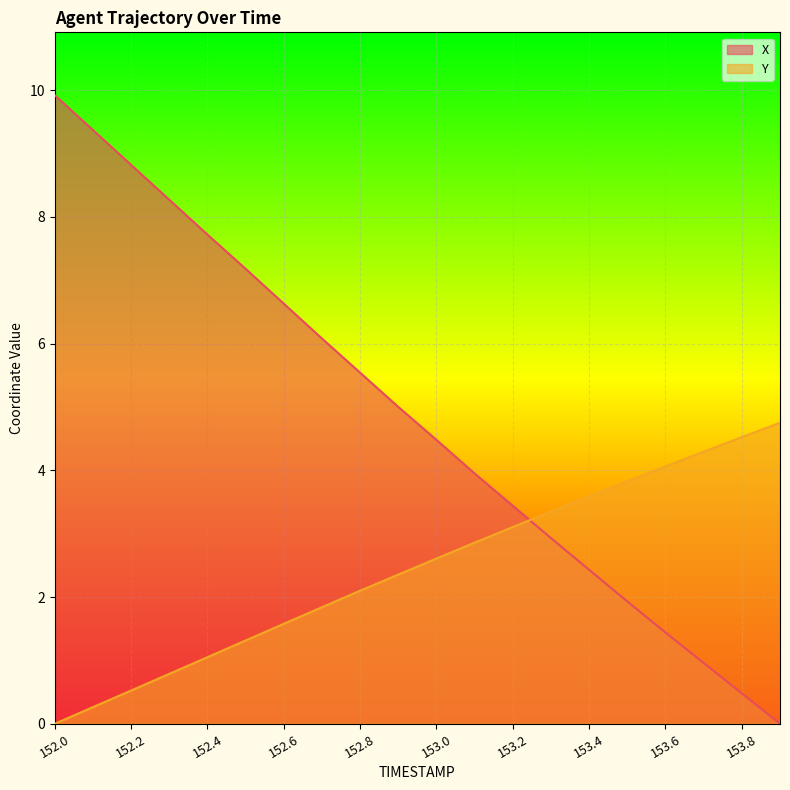

Reading left to right, list all the values displayed in this chart.

X: 9.9	9.4	8.8	8.3	7.7	7.2	6.6	6.1	5.5	5.0	4.5	4.0	3.4	2.9	2.4	1.9	1.4	1.0	0.5	0.0
Y: 0.0	0.3	0.5	0.8	1.1	1.3	1.6	1.8	2.1	2.4	2.6	2.9	3.1	3.3	3.6	3.8	4.1	4.3	4.5	4.8